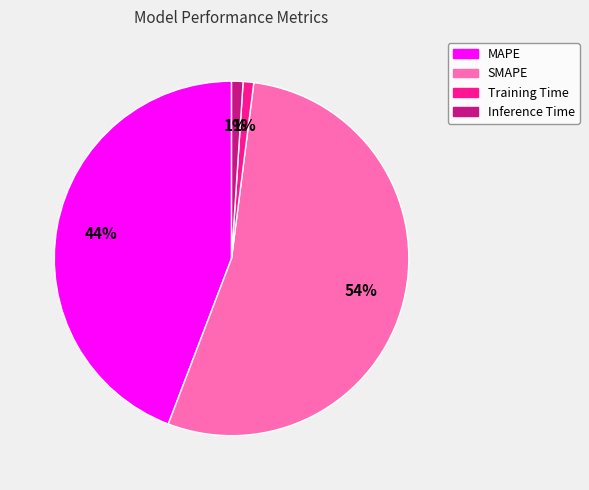

Which slice is the largest?

SMAPE